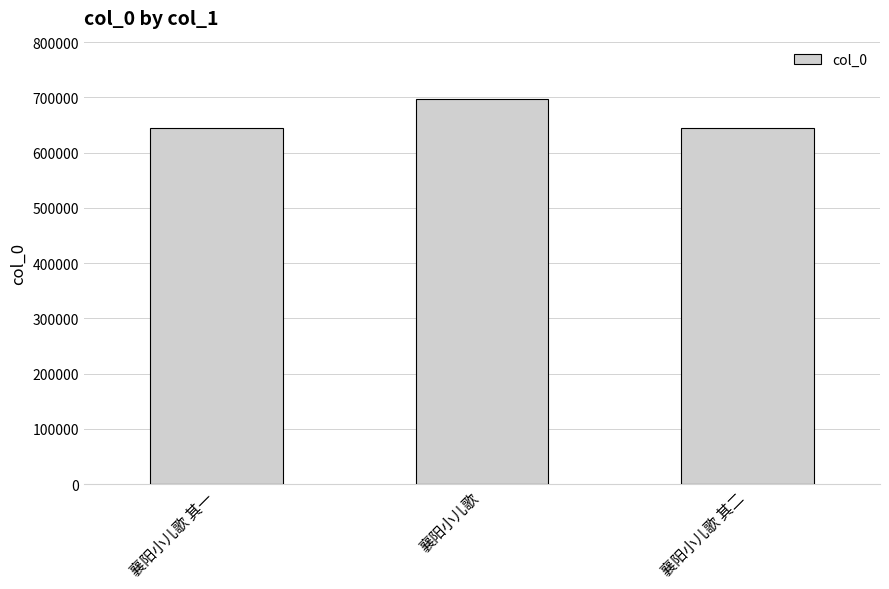

What is the smallest value displayed?

643860